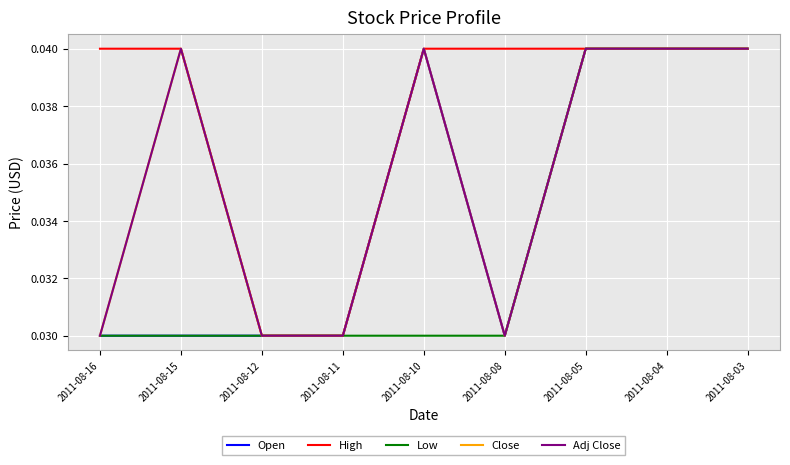

Is this an area chart (filled region under the line)?

No